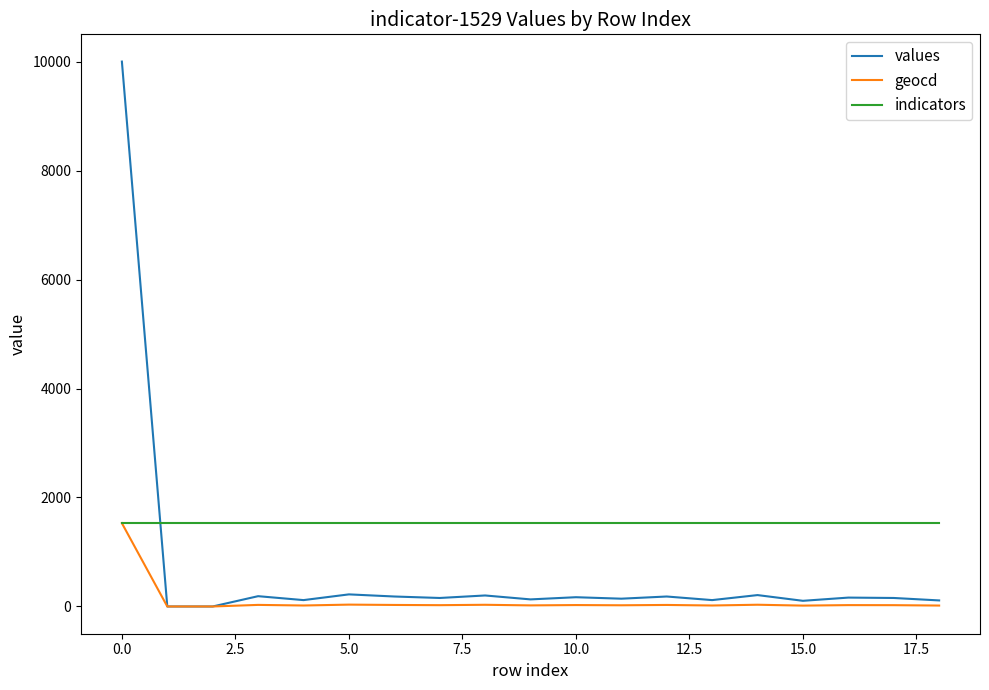

Does the chart display data point markers on the line(s)?

No